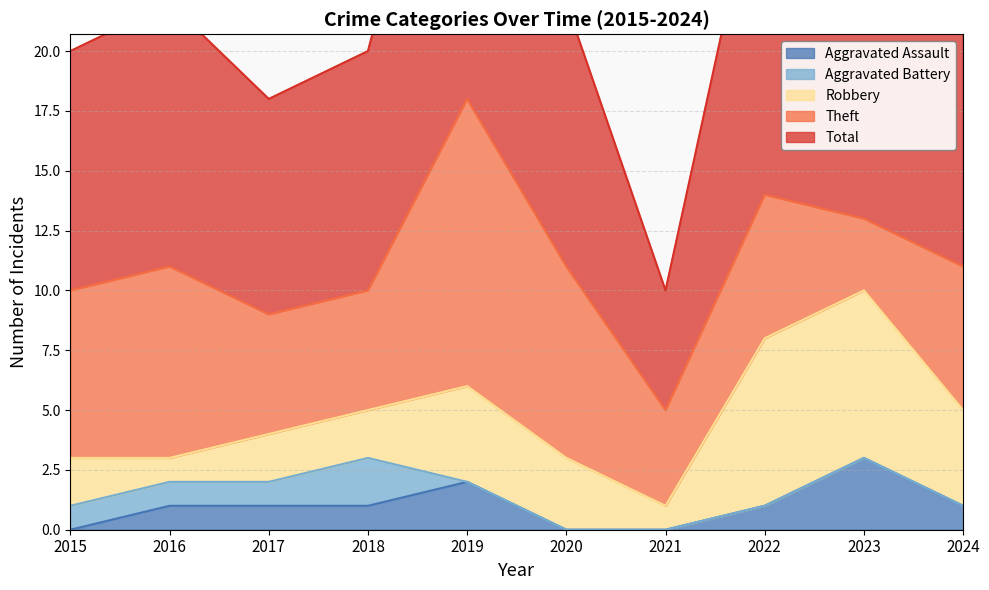

Rank the series at 2022 from highest to lowest value.

Total, Robbery, Theft, Aggravated Assault, Aggravated Battery